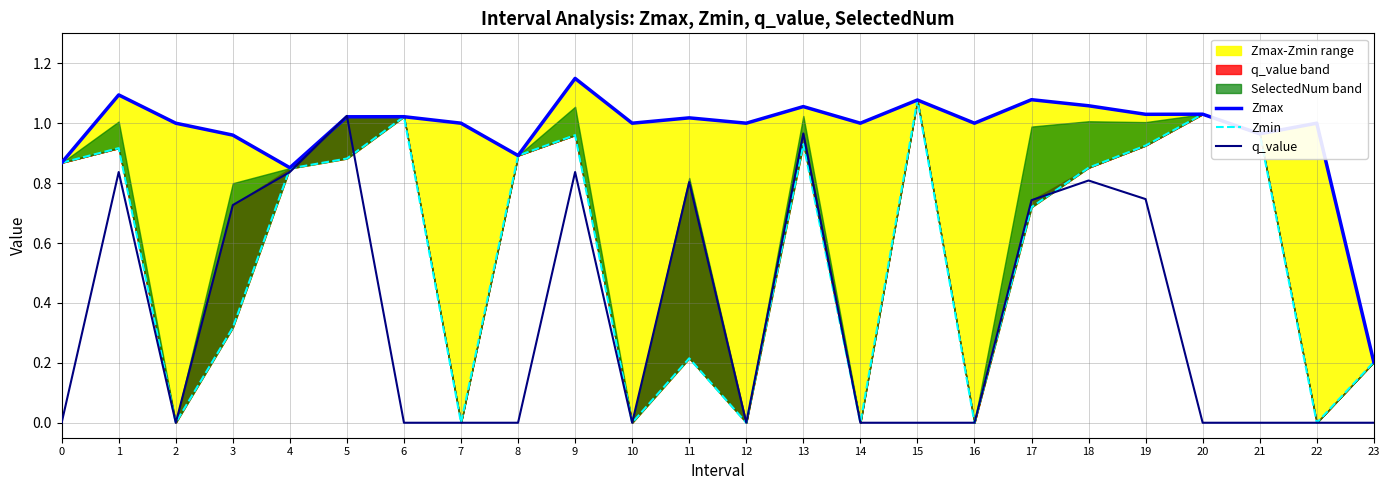

What is the difference between the maximum and minimum values in the q_value series?

1.0